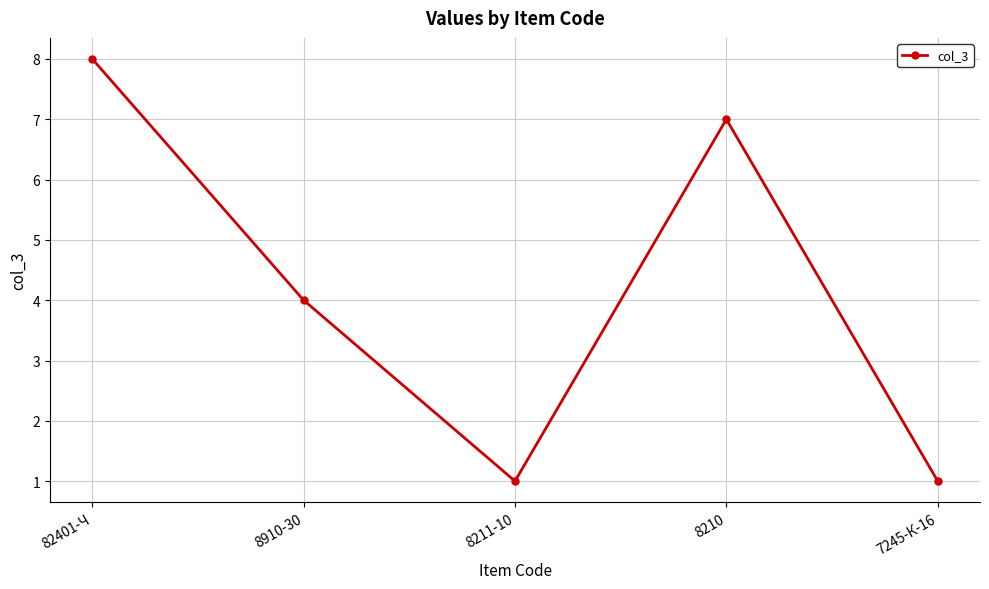

What value does the data have at 8910-30?

4